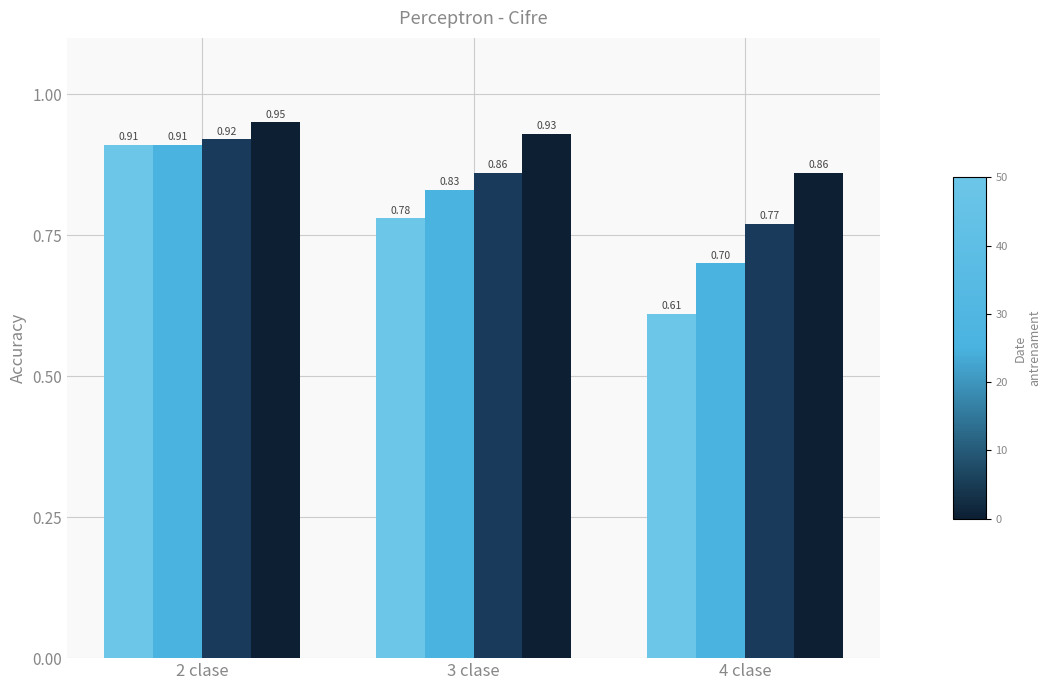

How many bars are there in total?

12